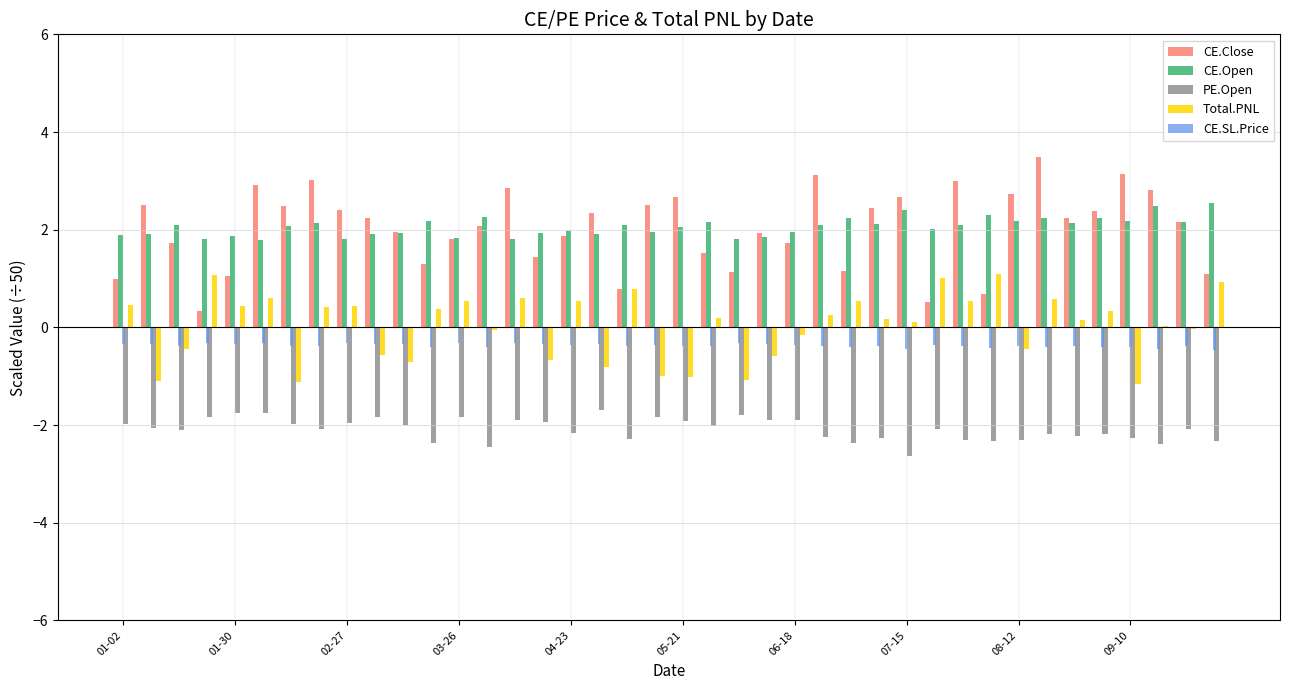

What is the maximum value shown in the chart?

3.5